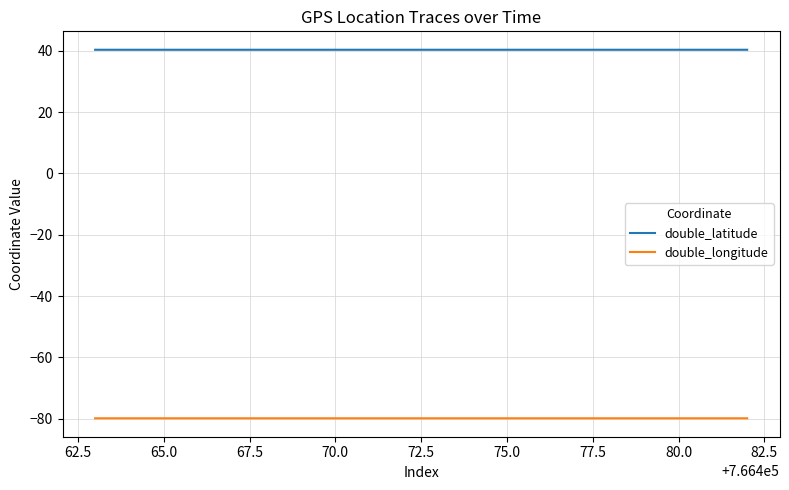

What is the minimum value shown in the chart?

-79.8